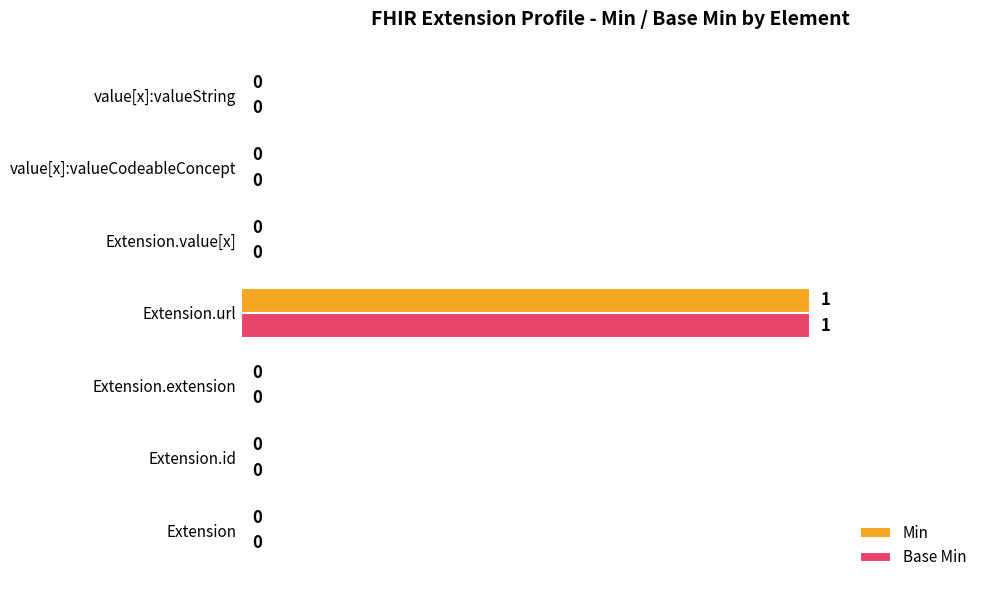

At which category is the sum across all series the highest?

Extension.url